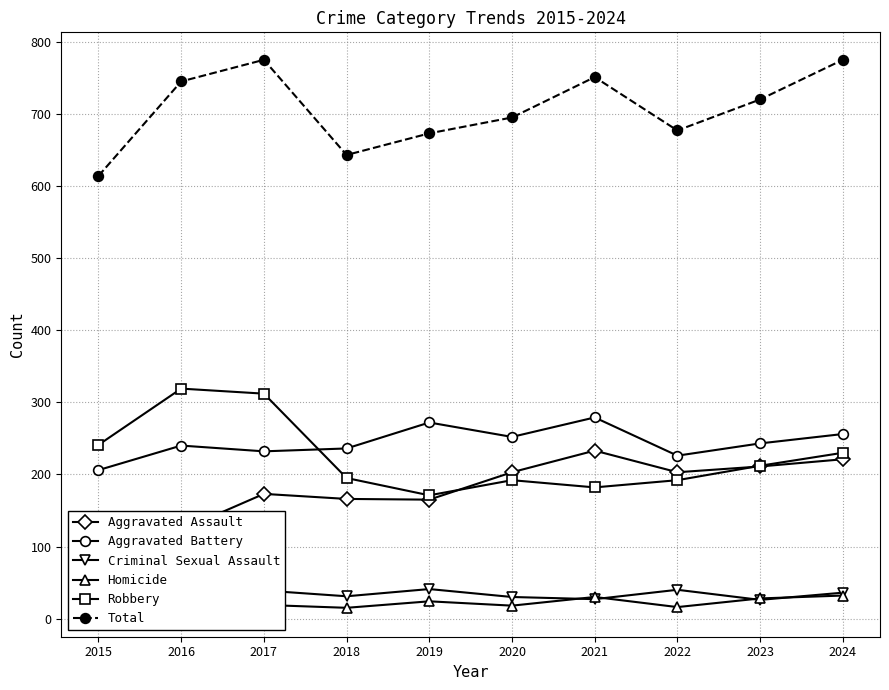

At 2021, list the series in order from largest to smallest.

Total, Aggravated Battery, Aggravated Assault, Robbery, Homicide, Criminal Sexual Assault